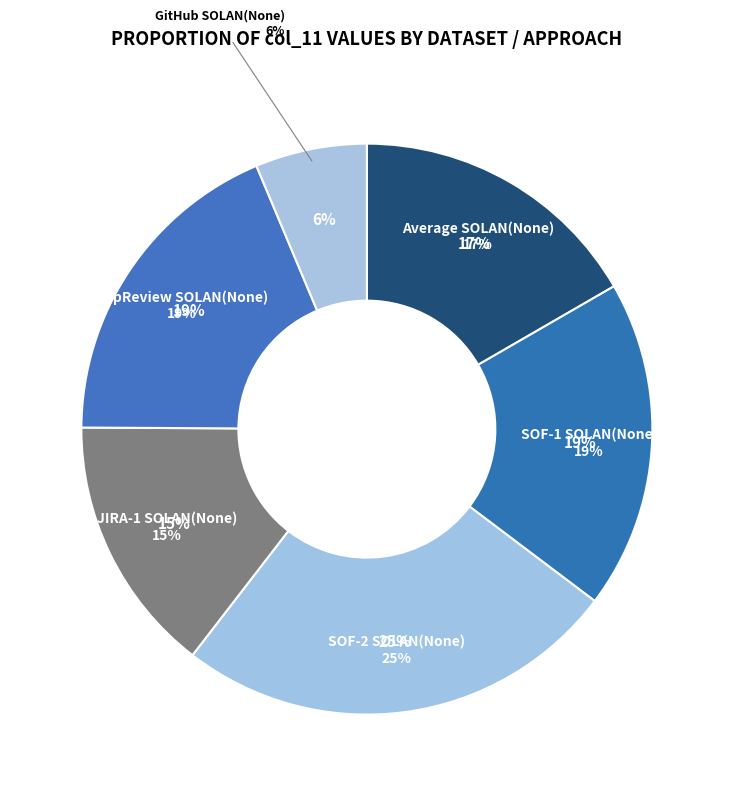

What percentage is the SOF-1 SOLAN(None) slice, to the nearest percent?

19%